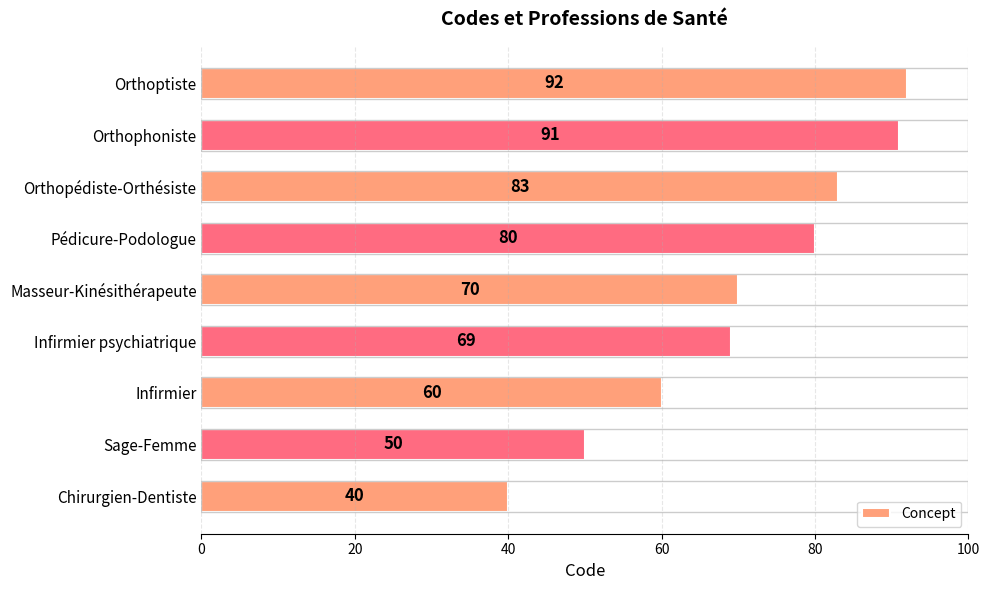

The value at Chirurgien-Dentiste is 55. True or false?

False